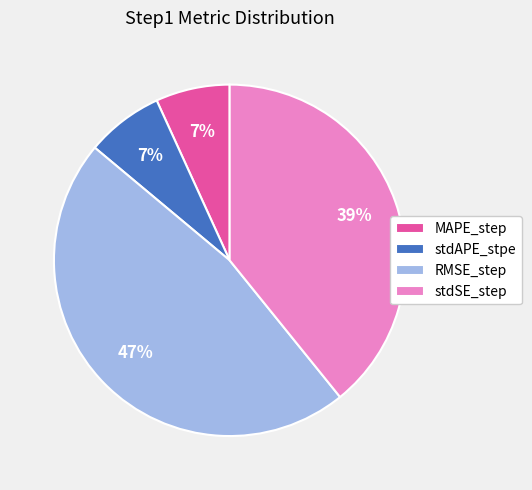

Which slice is the largest?

RMSE_step